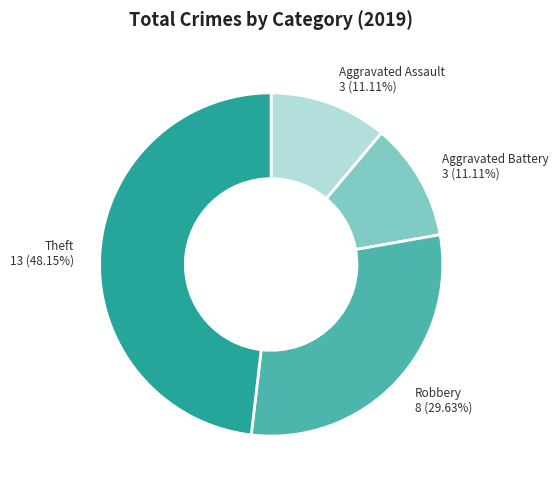

Does any single category account for the majority?

No